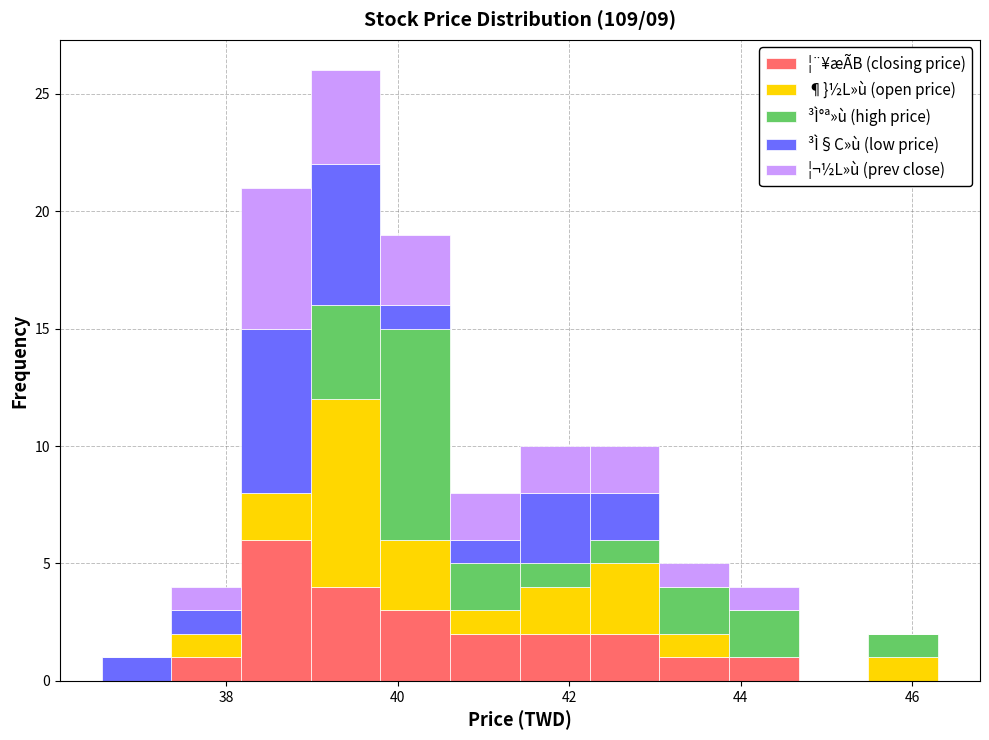

Which range on the x-axis has the tallest stacked bar (by total height)?

39.0 to 39.8